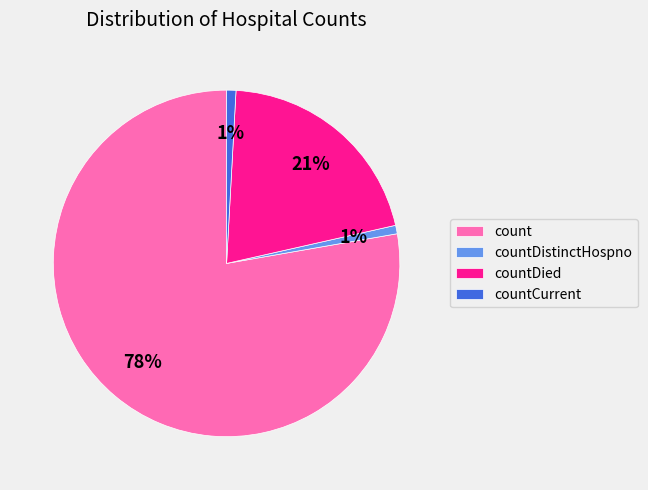

What percentage is the countDied slice, to the nearest percent?

21%